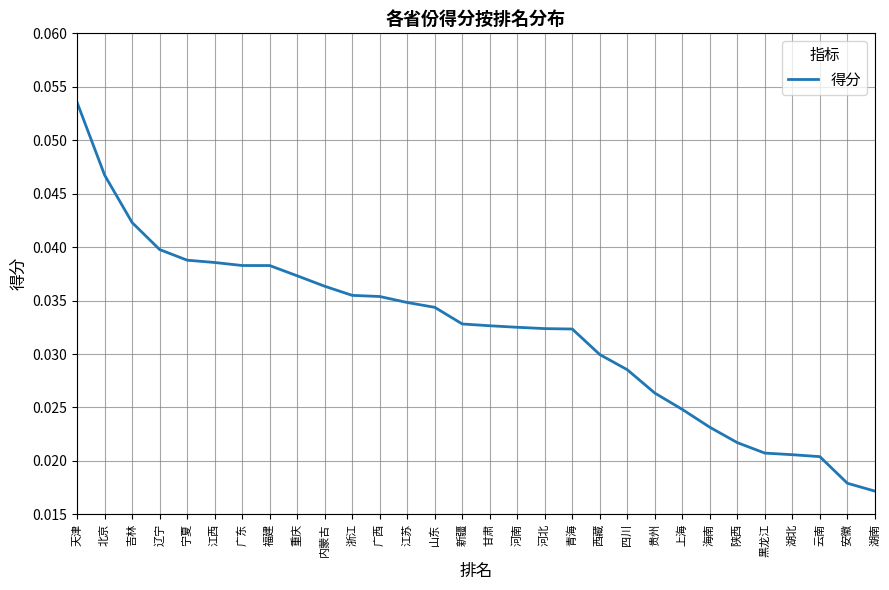

Which label corresponds to the largest value in the chart?

天津